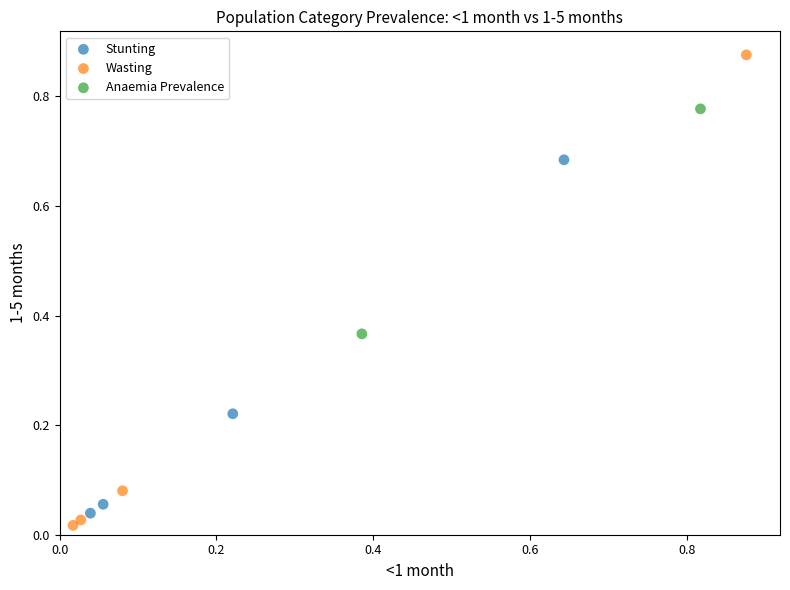

What are all the series names shown in the legend?

Stunting, Wasting, Anaemia Prevalence